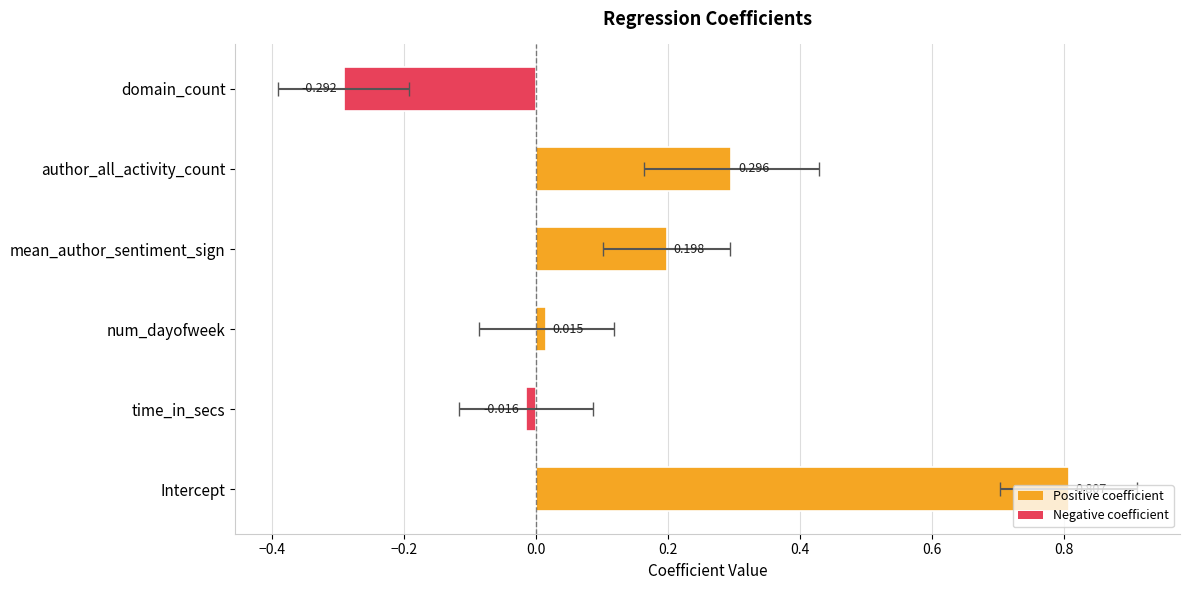

Is it true that the value at Intercept is 0.3?

False